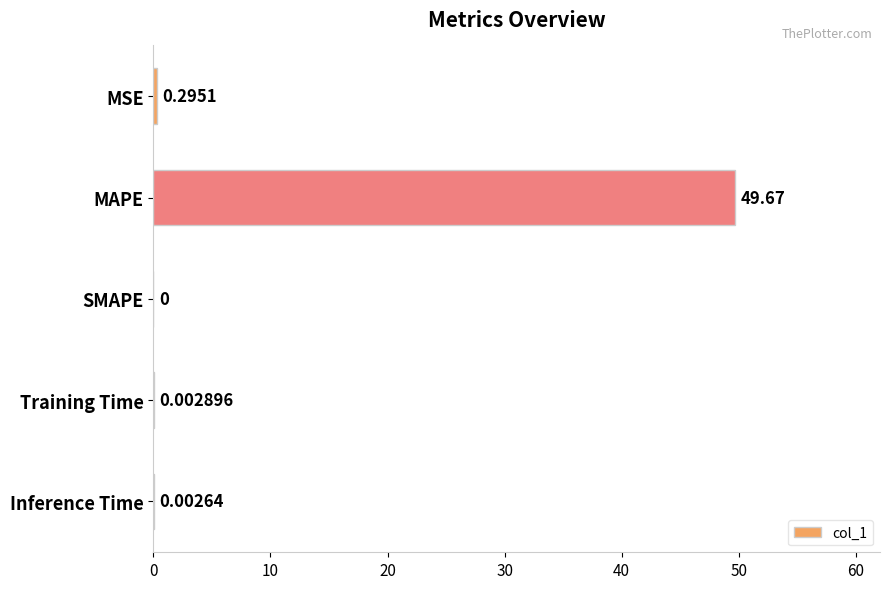

At which category does the chart reach its peak across all series?

MAPE